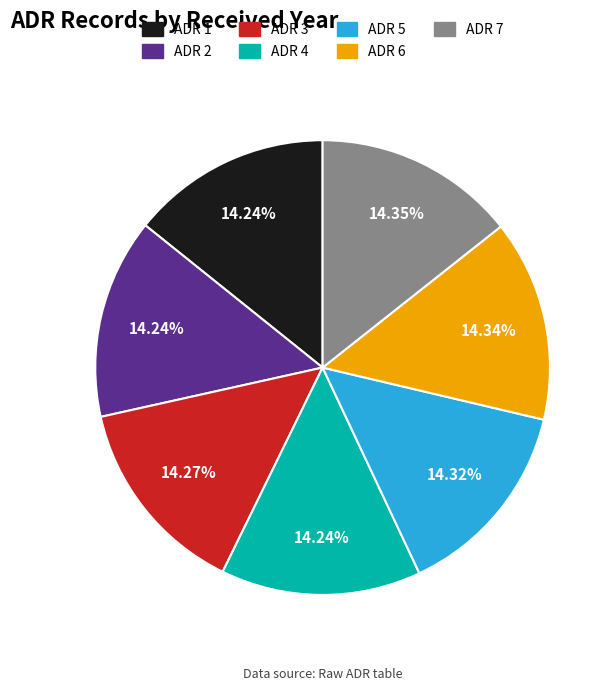

To the nearest percent, what percentage of the pie is ADR 1?

14%